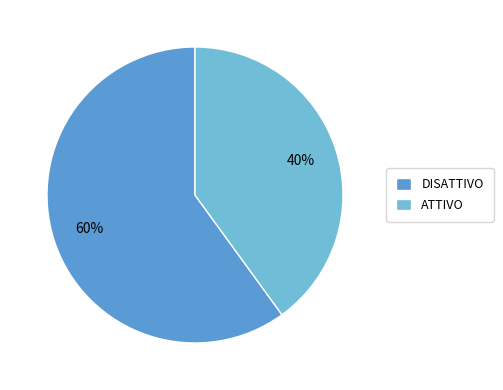

Is it true that ATTIVO is 40% of the pie?

True